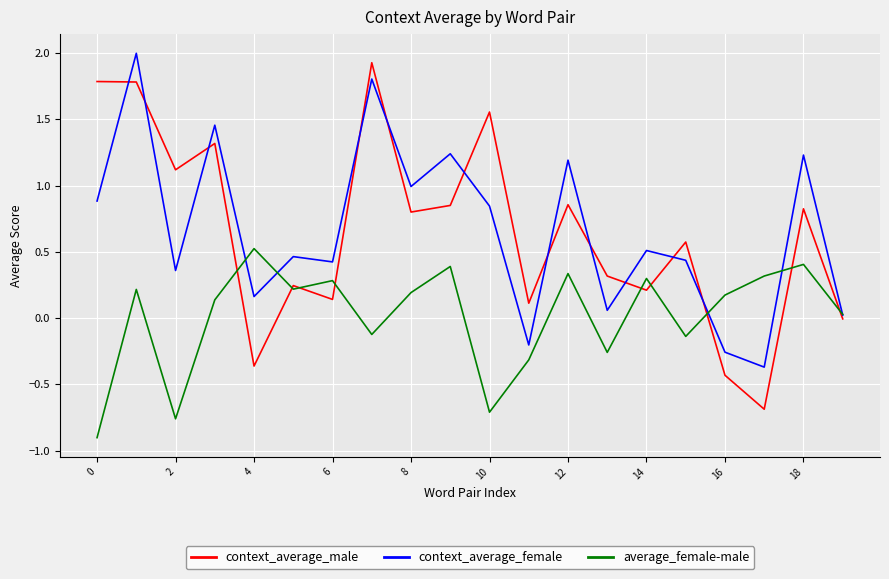

What is the difference between the maximum and second lowest values in the context_average_female series?

2.3